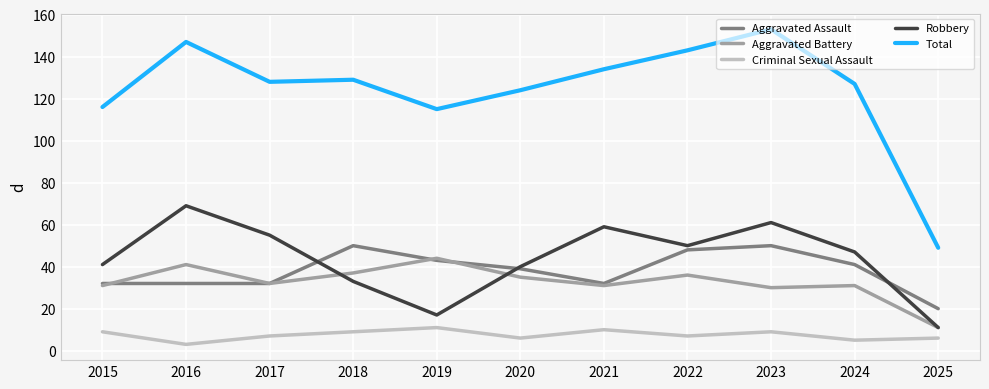

True or false: Aggravated Assault has more than 0 interior local peaks.

True